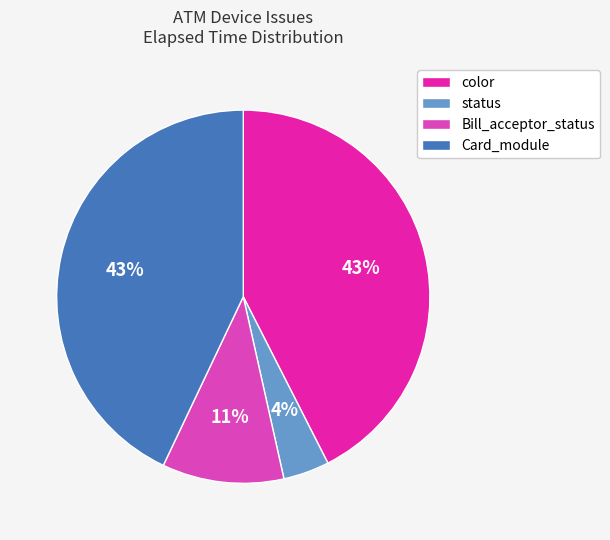

Does Card_module account for over 50% of the chart?

No